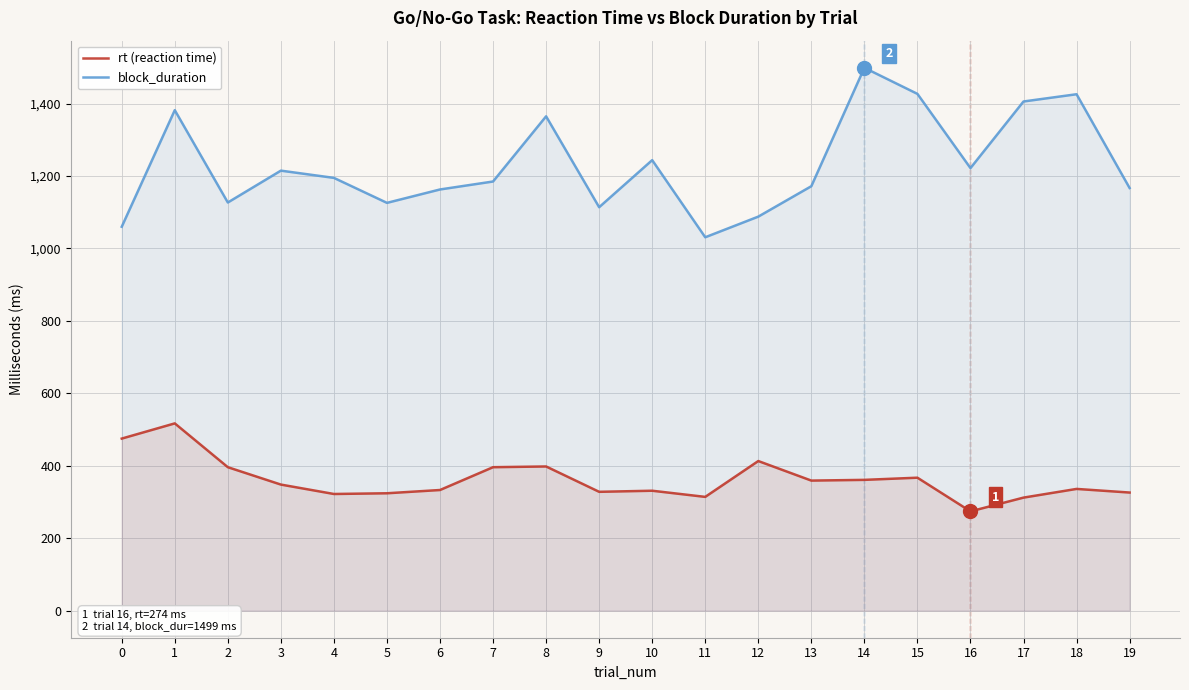

True or false: rt (reaction time) and block_duration cross at least once.

False